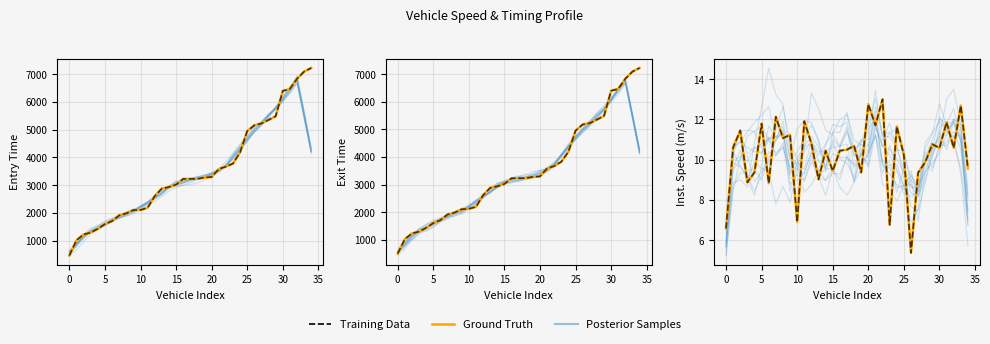

What is the difference between the maximum and minimum values in the Ground Truth series?

7.6